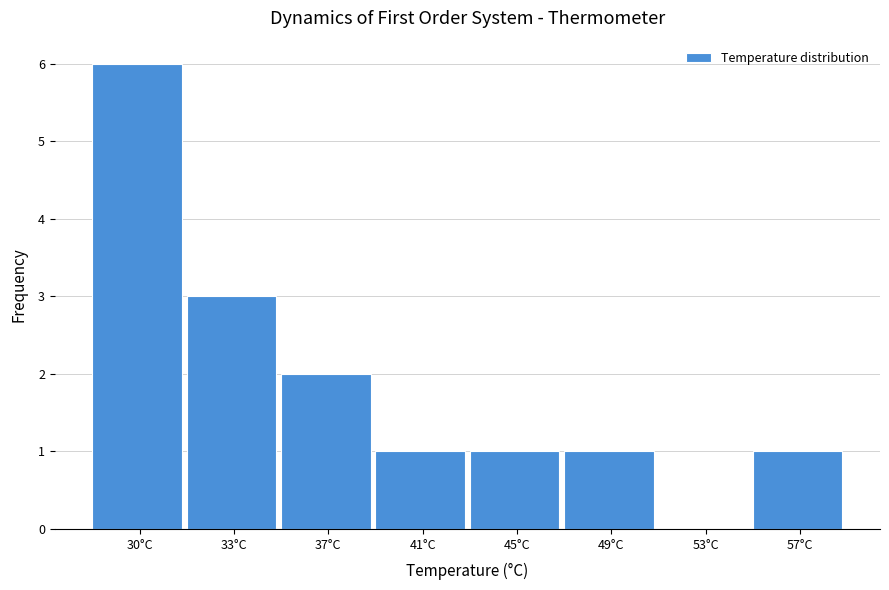

Reading right to left, list all the values displayed in this chart.

57°C=1	53°C=0	49°C=1	45°C=1	41°C=1	37°C=2	33°C=3	30°C=6